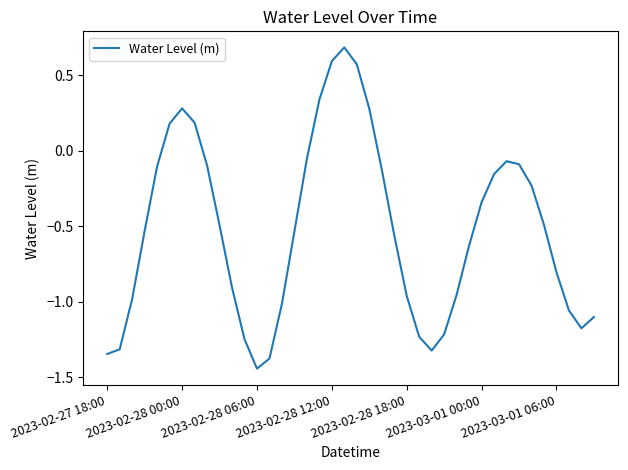

What is the greatest value displayed?

0.7